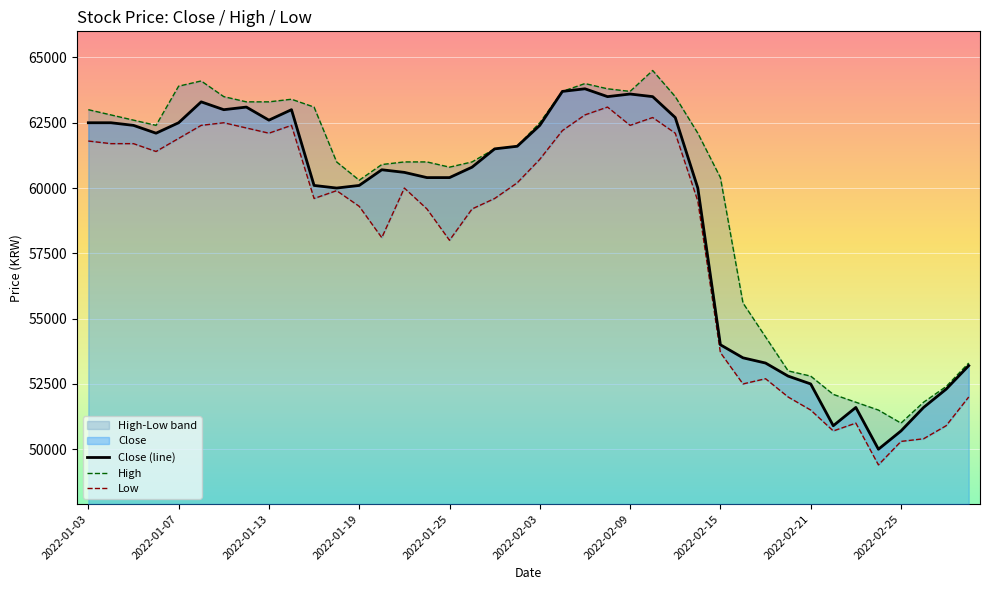

Count the number of categories in the chart.

40